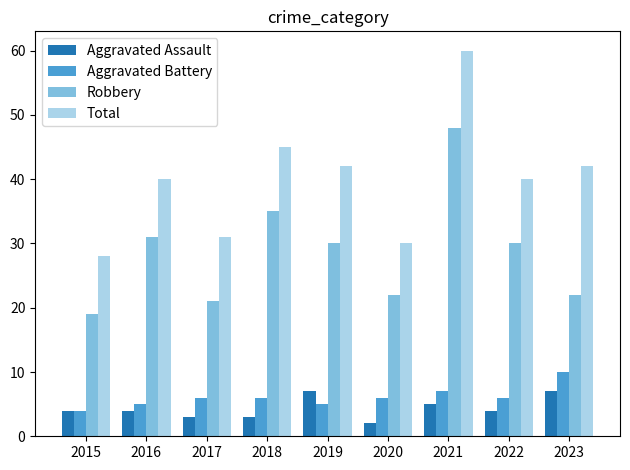

The value of Aggravated Assault at 2015 is 4. True or false?

True